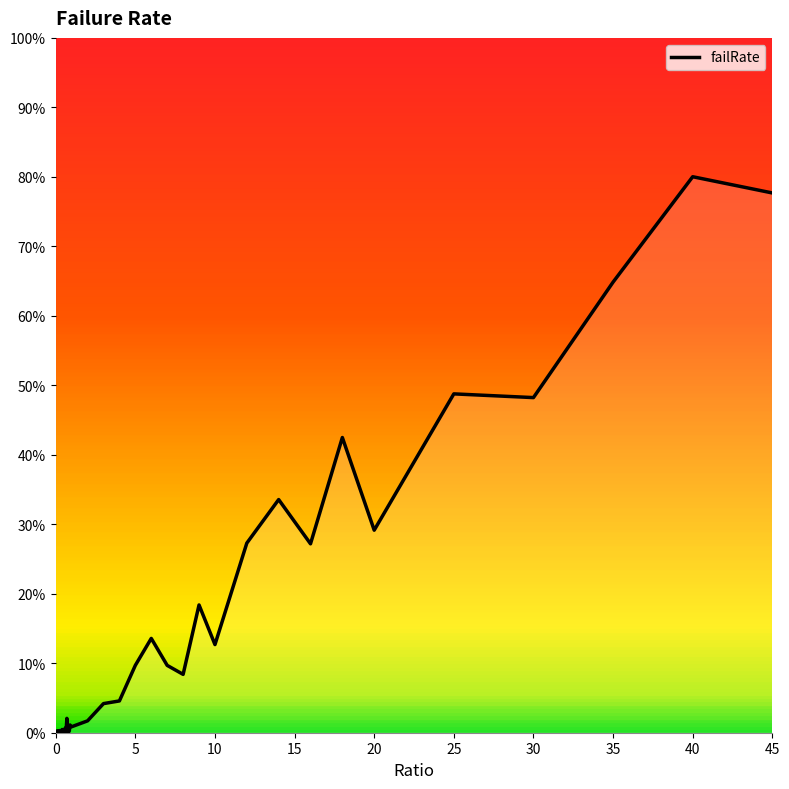

Does the chart have visible grid lines?

No